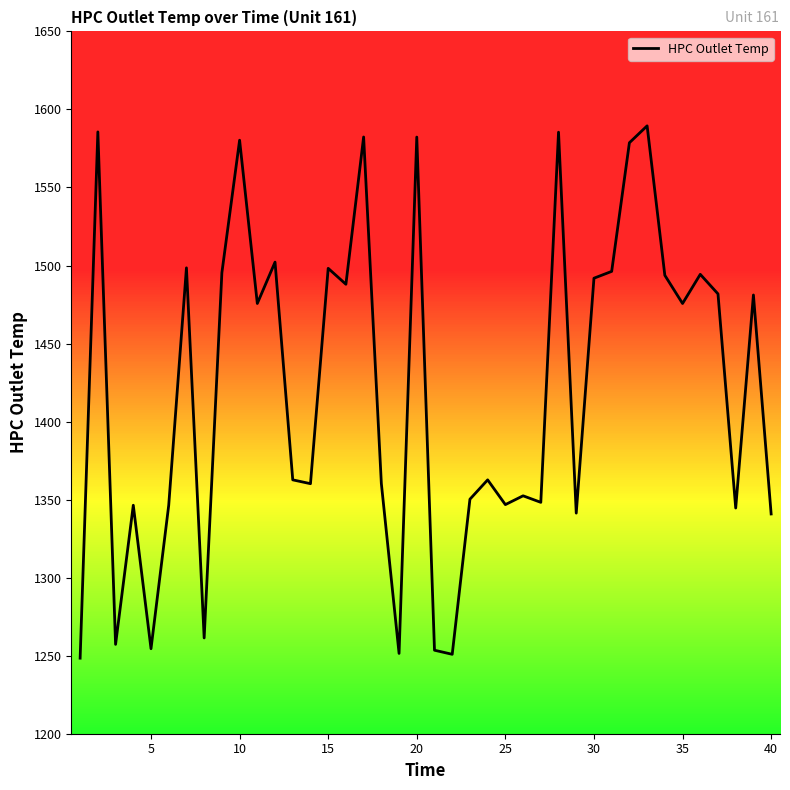

How many points are higher than both their immediate neighbors (excluding endpoints)?

14